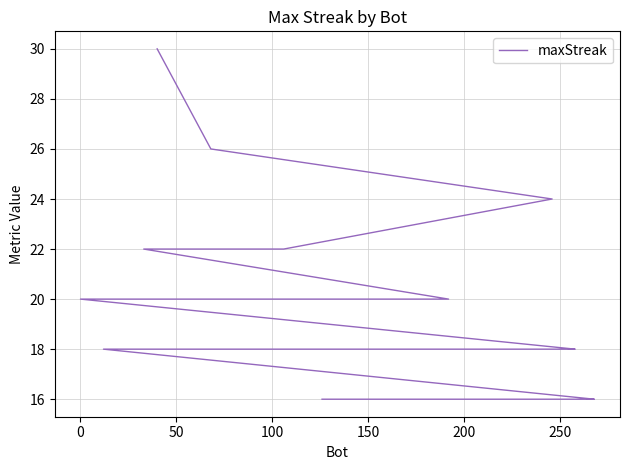

True or false: there are more than 1 points higher than both neighbors.

False